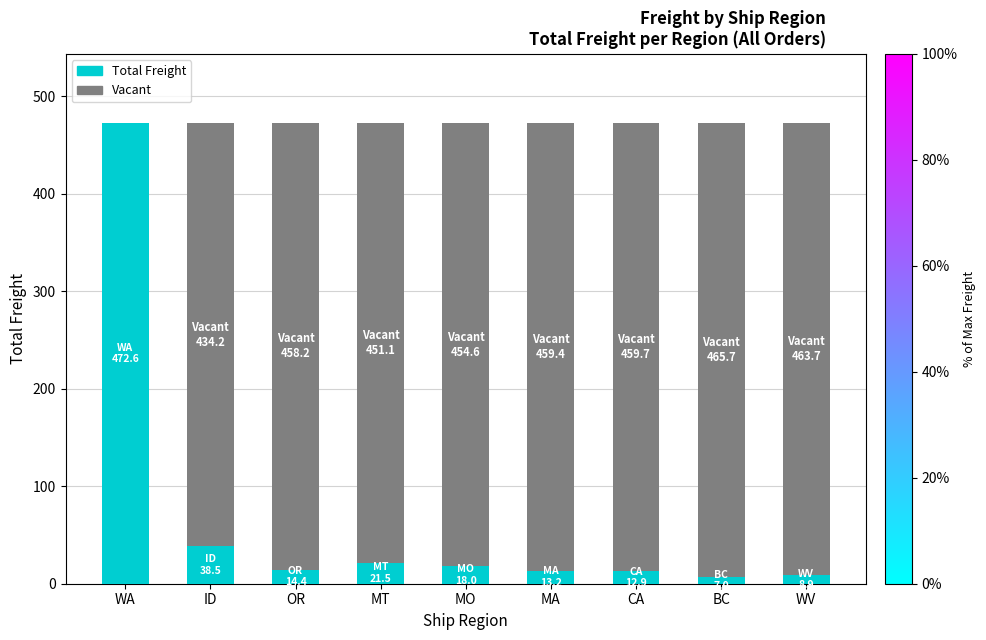

Are the bars grouped side by side (vs. stacked)?

No